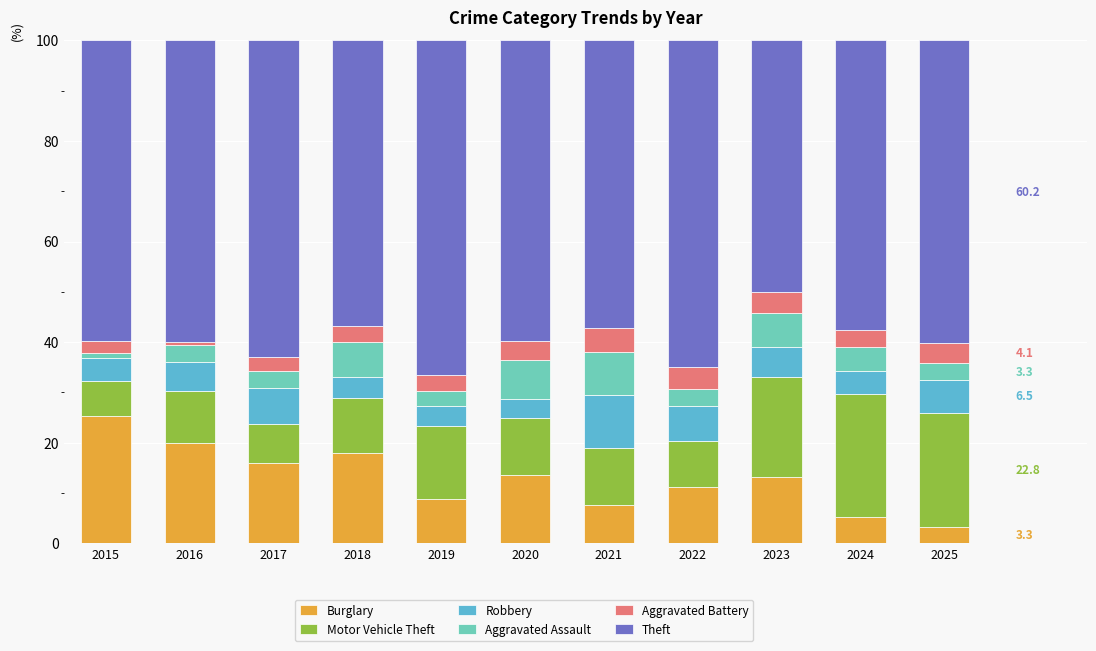

The value of Burglary at 2023 is 23.2. True or false?

False